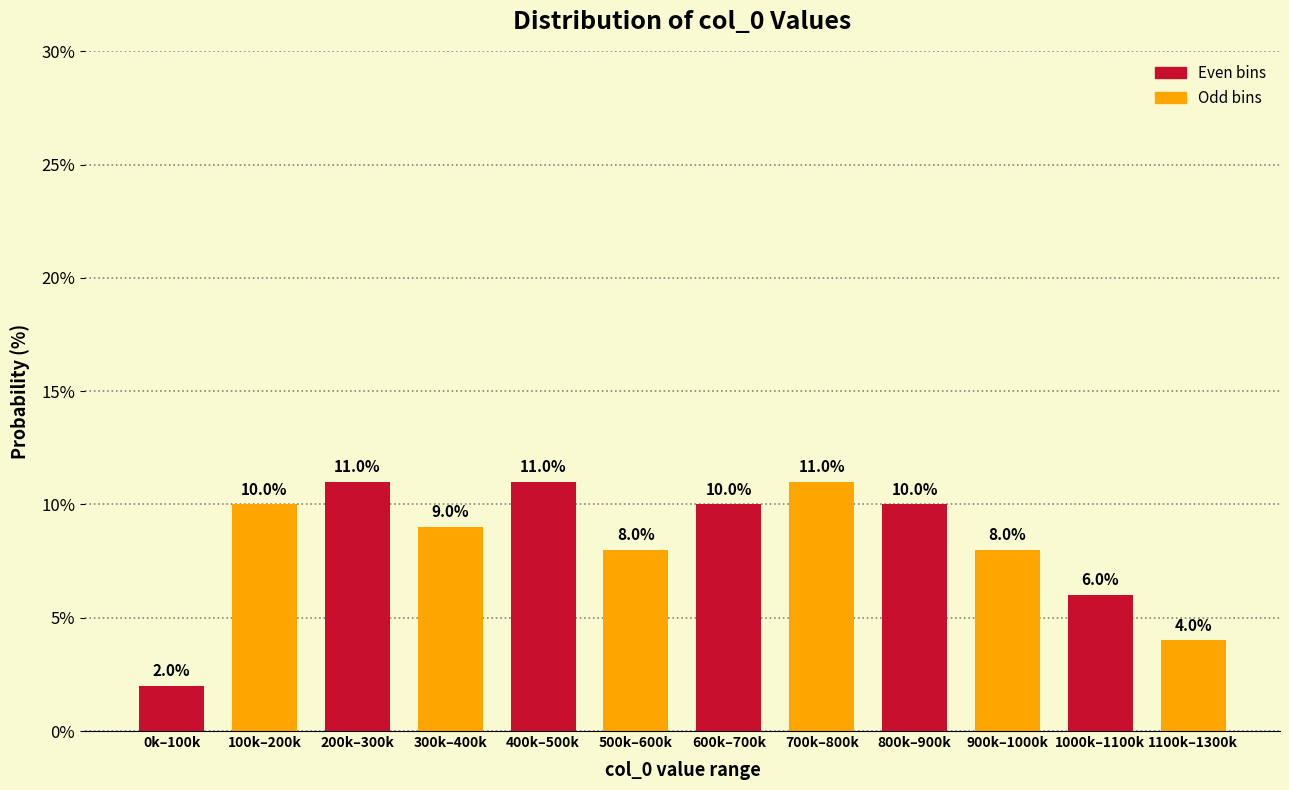

Reading left to right, what are all the values shown in this chart?

0k–100k=2	100k–200k=10	200k–300k=11	300k–400k=9	400k–500k=11	500k–600k=8	600k–700k=10	700k–800k=11	800k–900k=10	900k–1000k=8	1000k–1100k=6	1100k–1300k=4